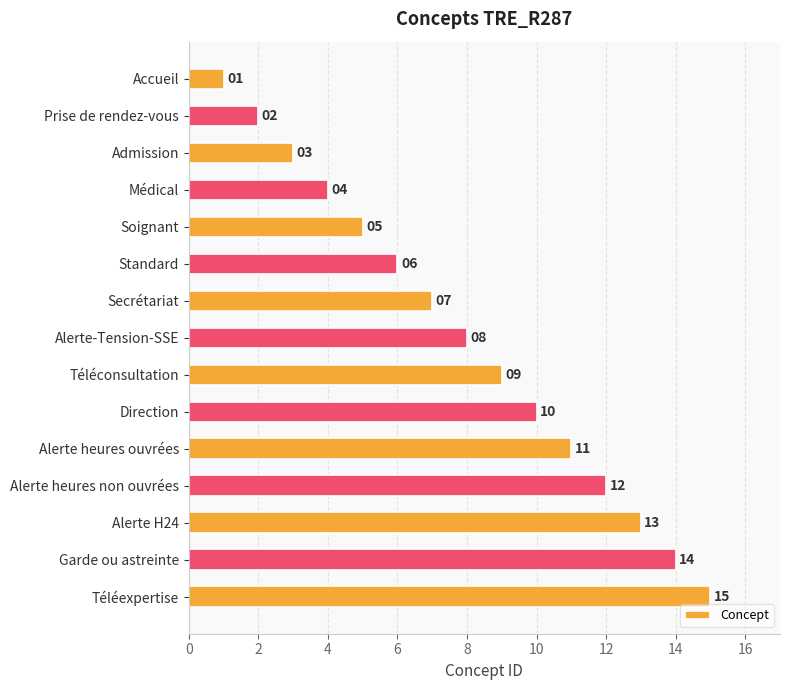

How many data points are less than 8?

7